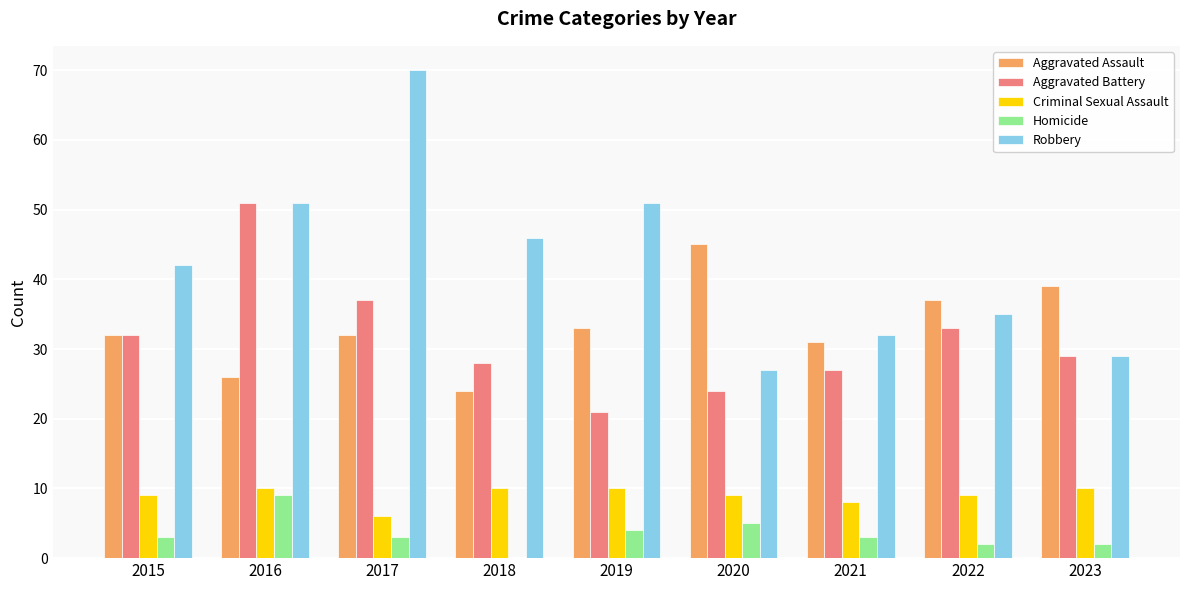

What is the sum of all Aggravated Assault values?

299